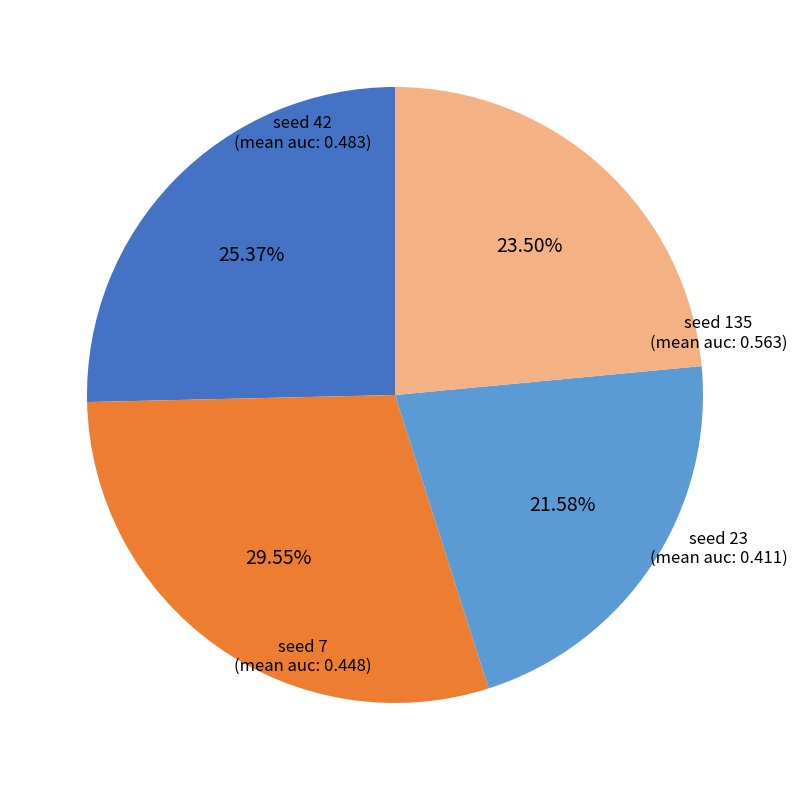

Is there any slice that represents more than half of the pie?

No